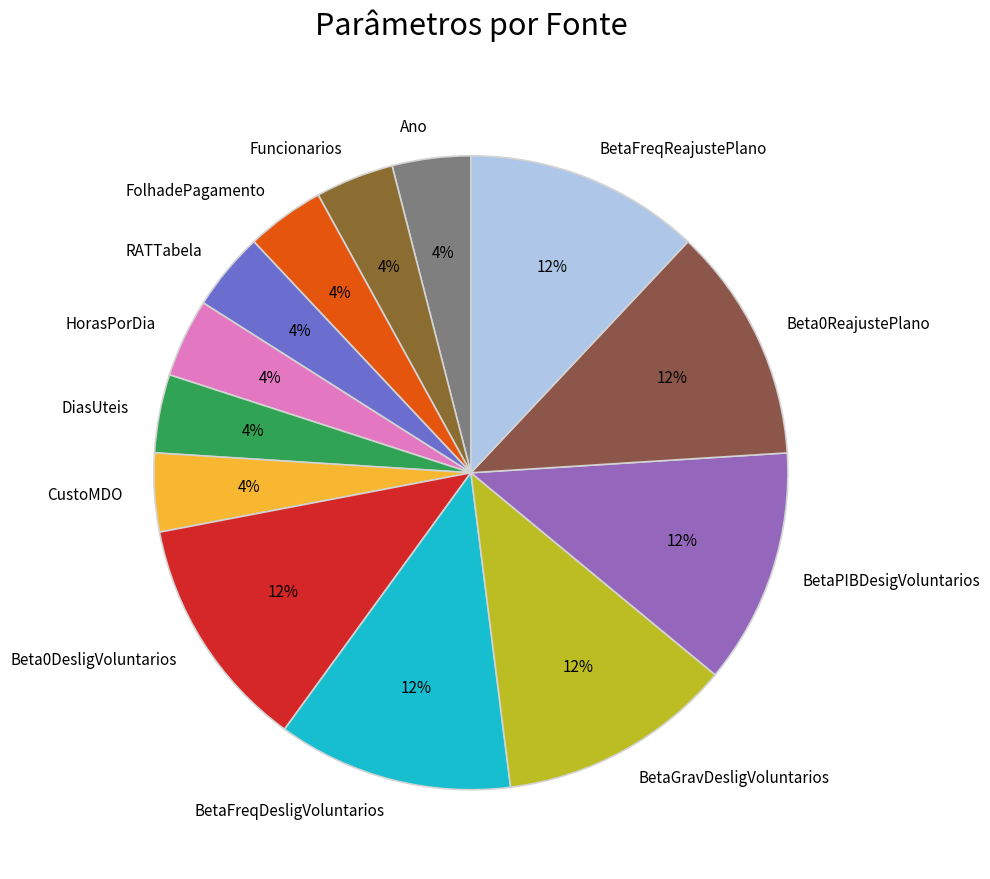

True or false: Funcionarios accounts for 4% of the total.

True